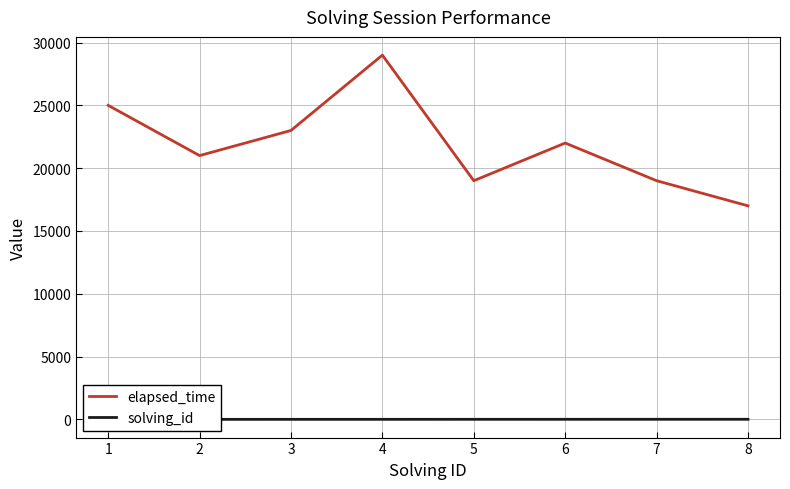

Which category has the highest value in the elapsed_time series?

4